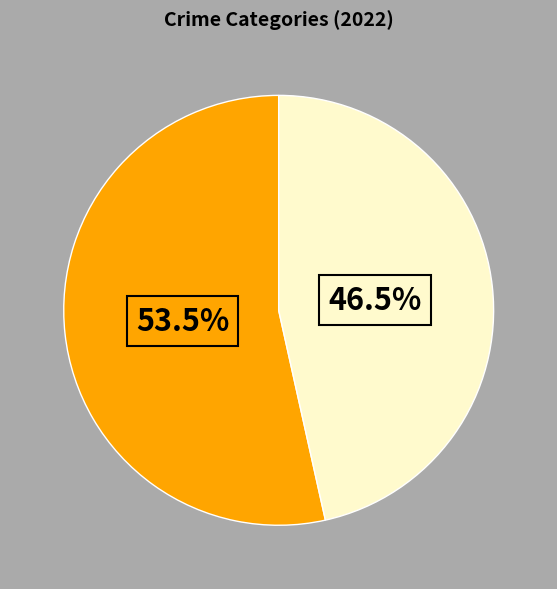

Is there a majority slice in this chart?

Yes